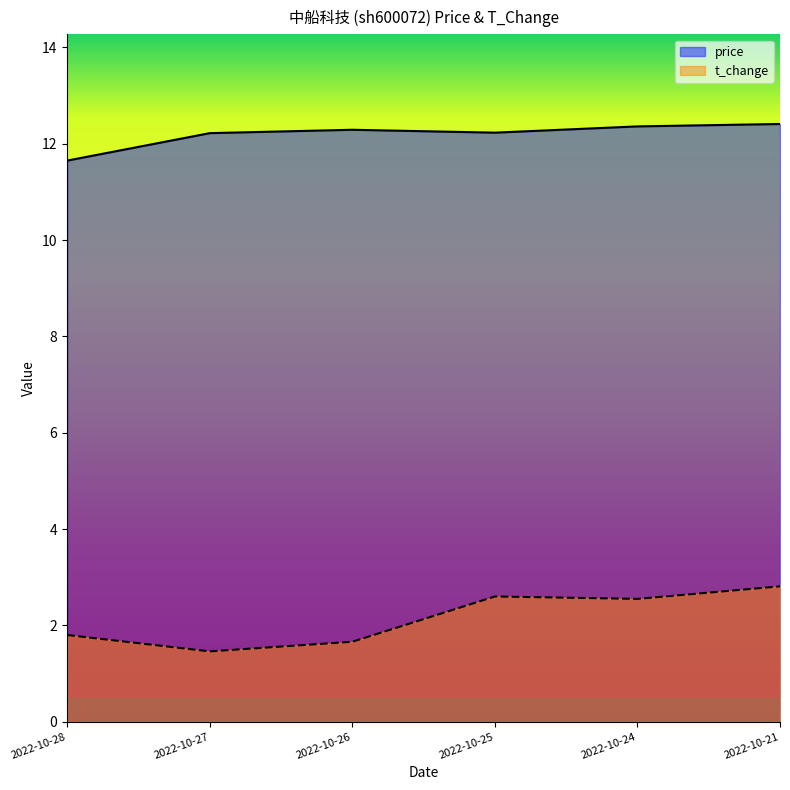

Where is t_change nearest to the value 2?

2022-10-28